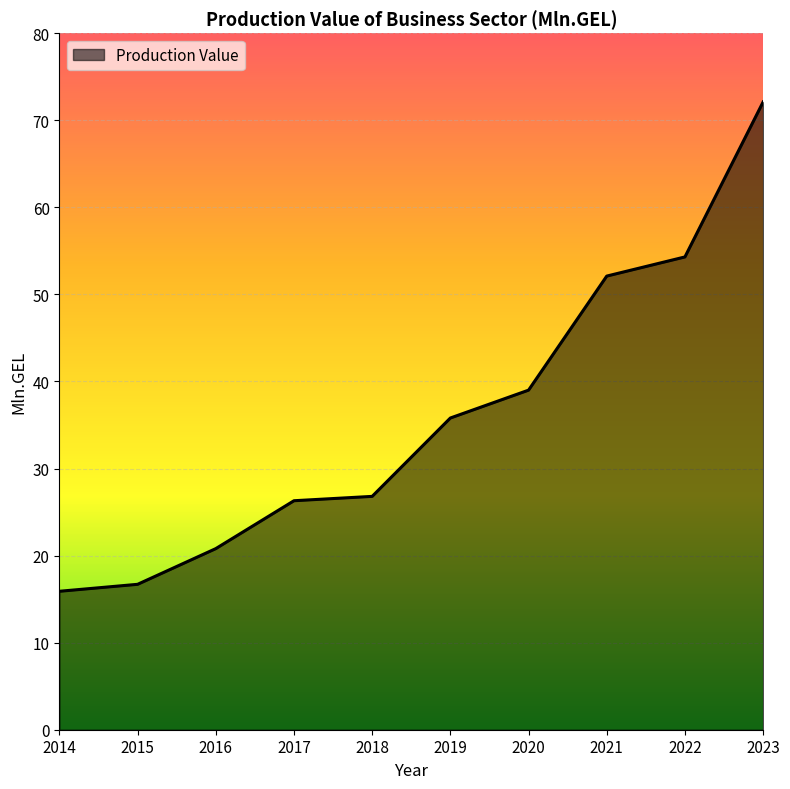

What is the sum of all values?

359.8